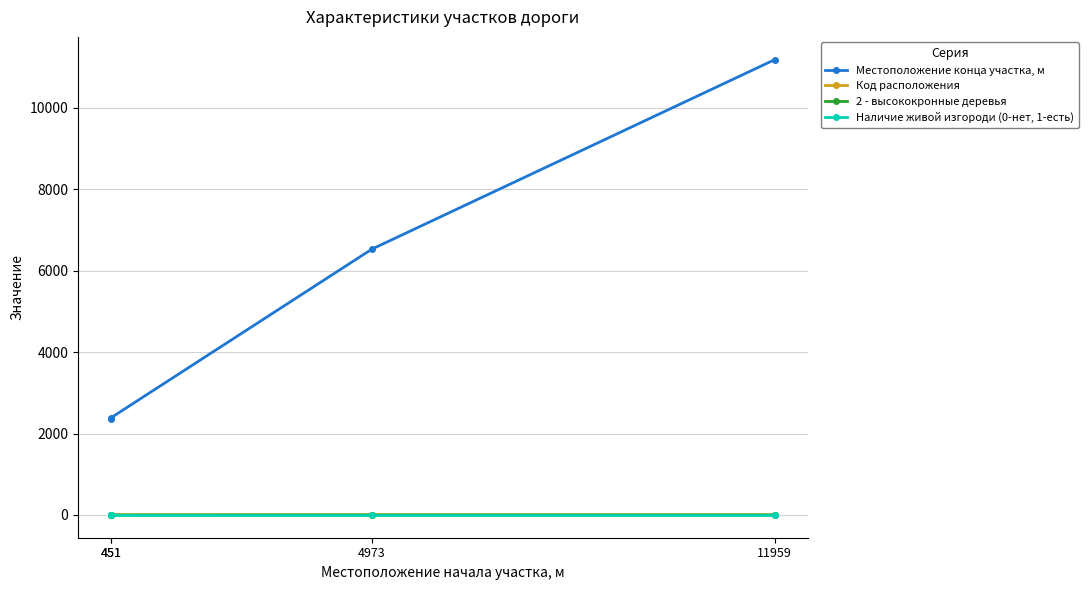

Read the Местоположение конца участка, м value at 451, to the nearest 10.

2390